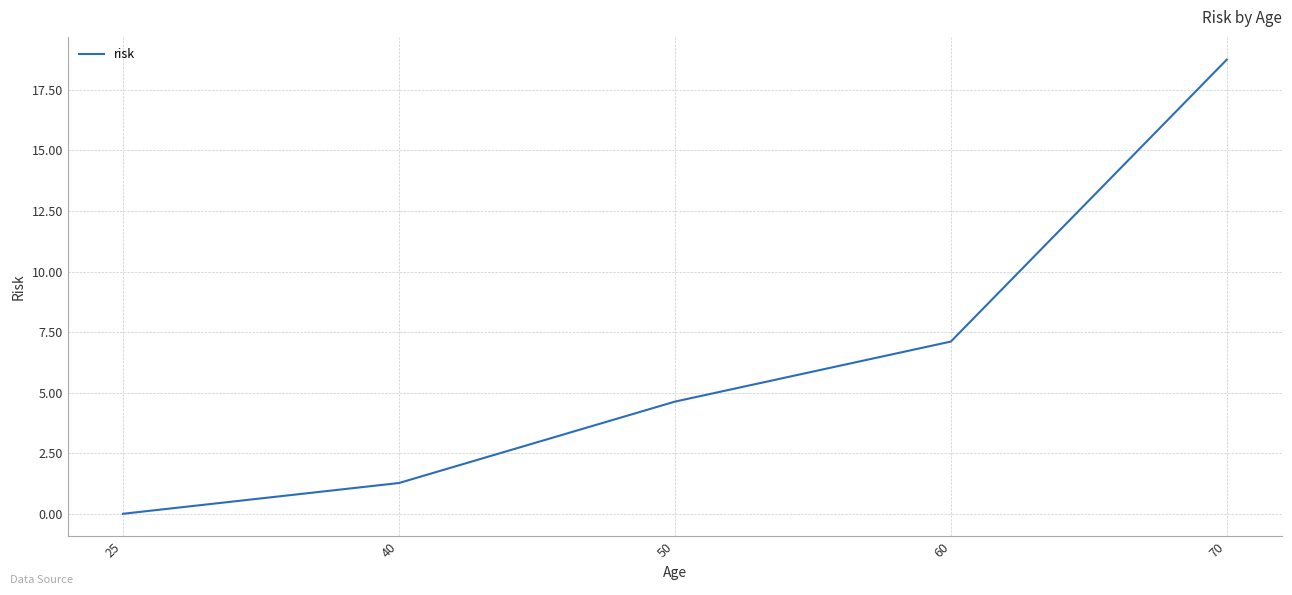

What is the change in value from 40 to 70?

+17.5